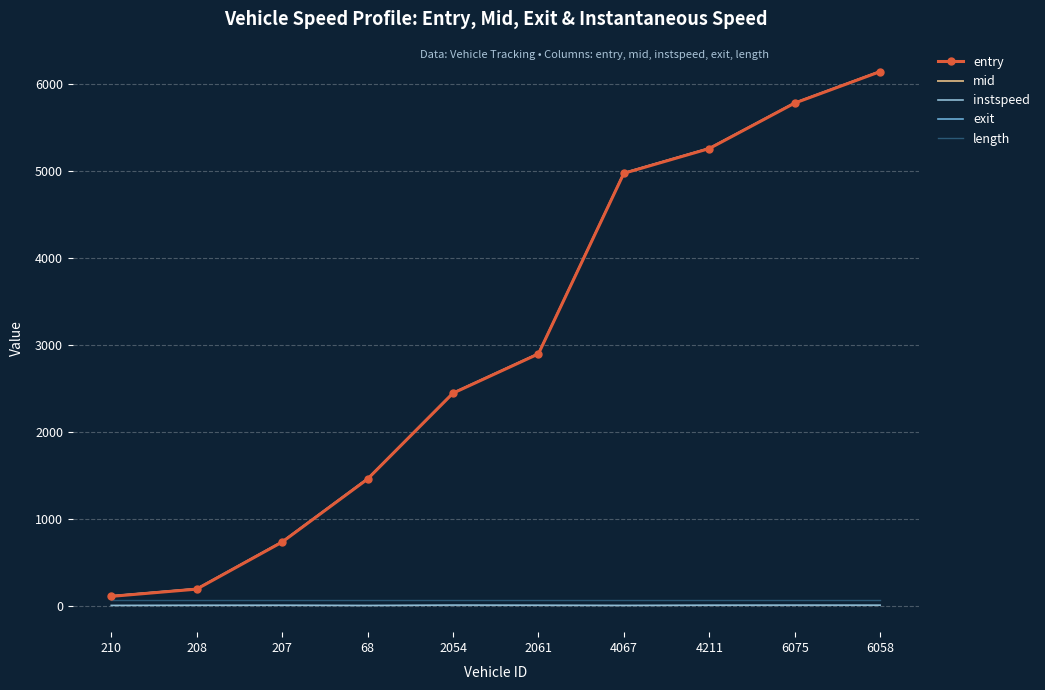

What is the lowest value of the mid series?

118.5